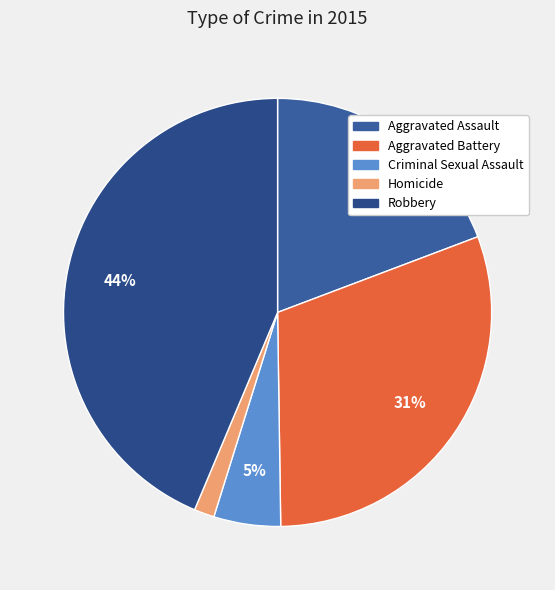

Is there any slice that represents more than half of the pie?

No